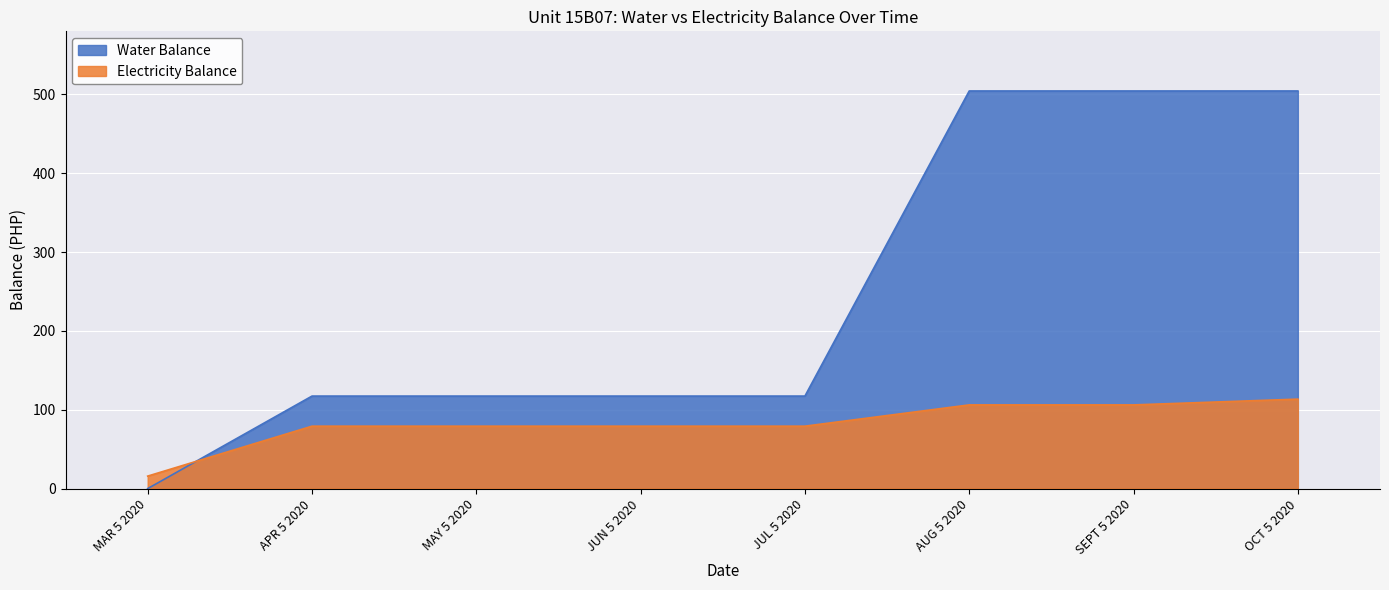

What is the spread (max minus min) of values at SEPT 5 2020?

398.1